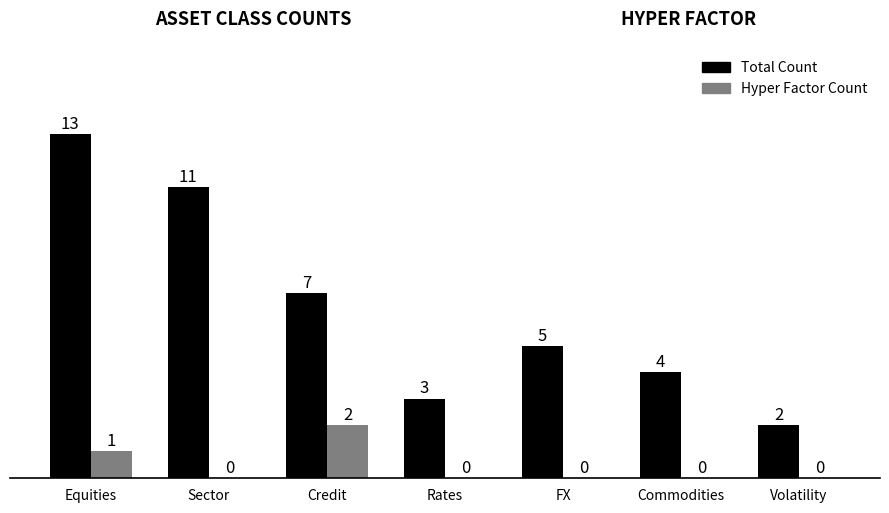

At which category is the sum across all series the highest?

Equities